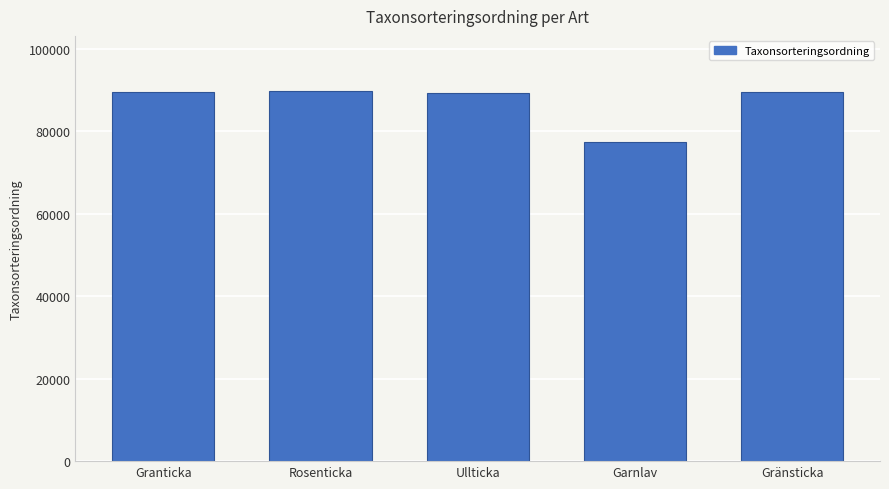

The value at Gränsticka is 149664. True or false?

False